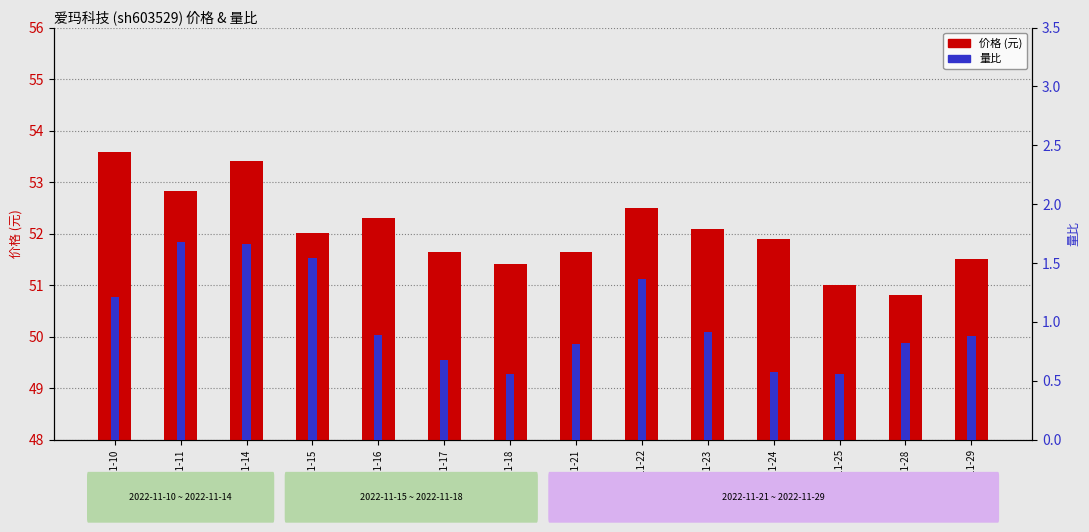

Reading left to right, list all the values displayed in this chart.

价格 (元): 53.6	52.8	53.4	52.0	52.3	51.6	51.4	51.6	52.5	52.1	51.9	51.0	50.8	51.5
量比: 1.2	1.7	1.7	1.5	0.9	0.7	0.6	0.8	1.4	0.9	0.6	0.6	0.8	0.9